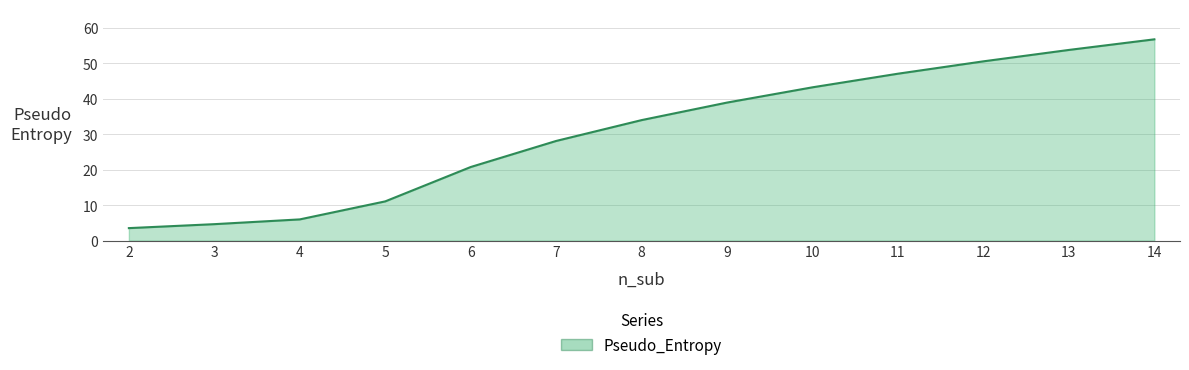

Read the value at 13.

53.7